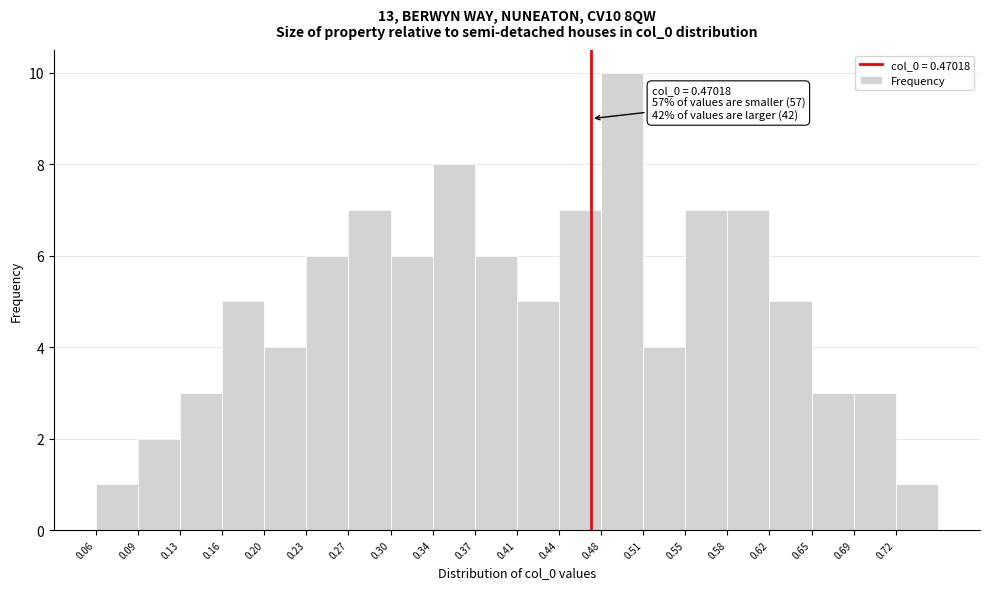

Over which range of the x-axis is the bar tallest?

0.480 to 0.515